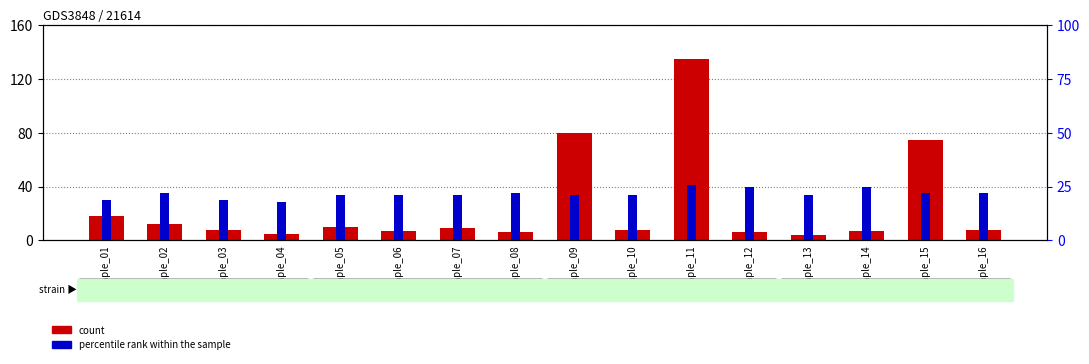

What is the sum of the count values at sample_01 and sample_11?

153